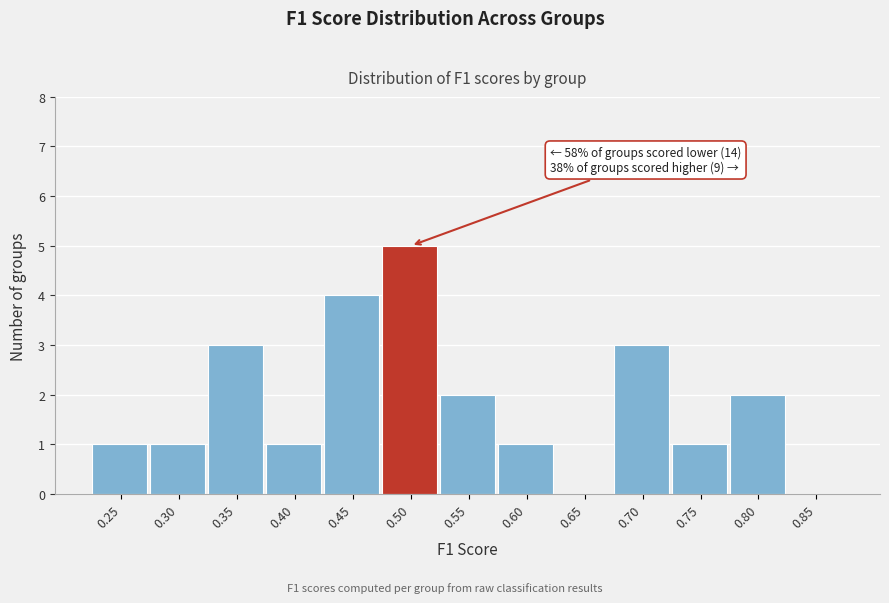

Reading right to left, what are all the values shown in this chart?

0.85=0	0.80=2	0.75=1	0.70=3	0.65=0	0.60=1	0.55=2	0.50=5	0.45=4	0.40=1	0.35=3	0.30=1	0.25=1